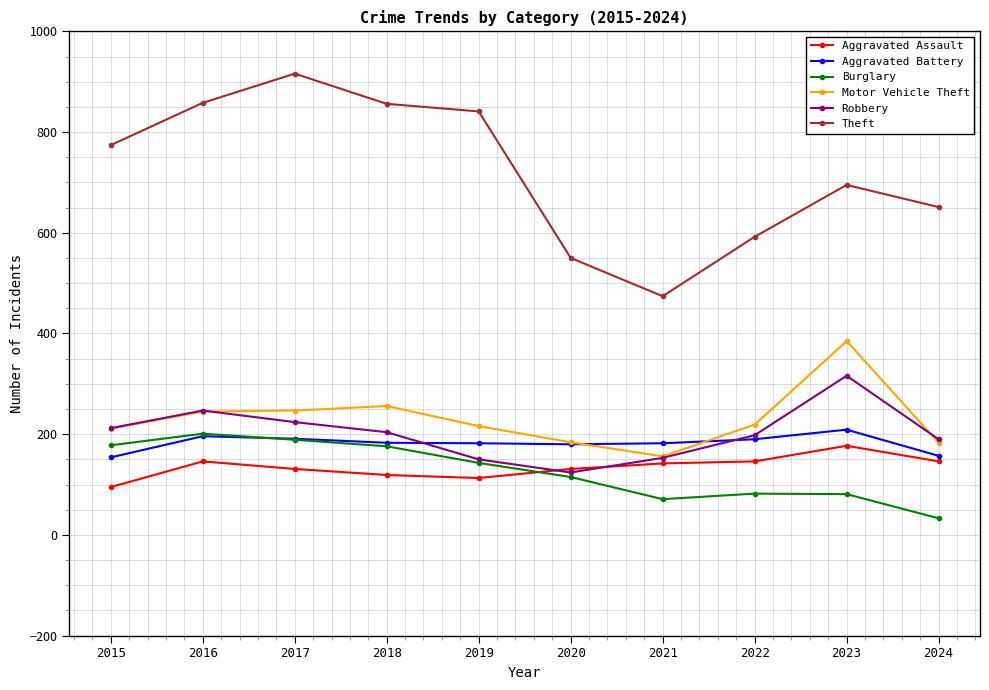

What is the value of the Theft point at the 5th from the left?

841